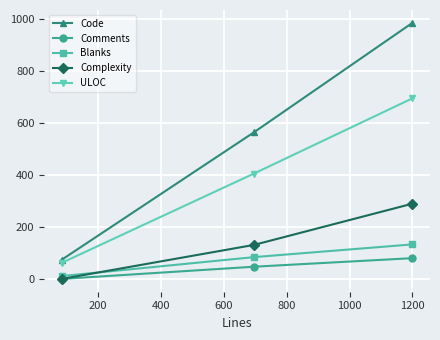

What are all the series names shown in the legend?

Code, Comments, Blanks, Complexity, ULOC